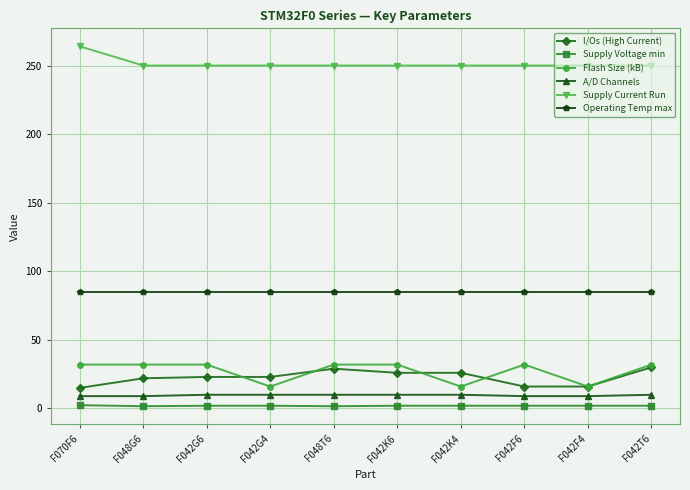

True or false: Flash Size (kB) has more than 0 points higher than both neighbors.

True